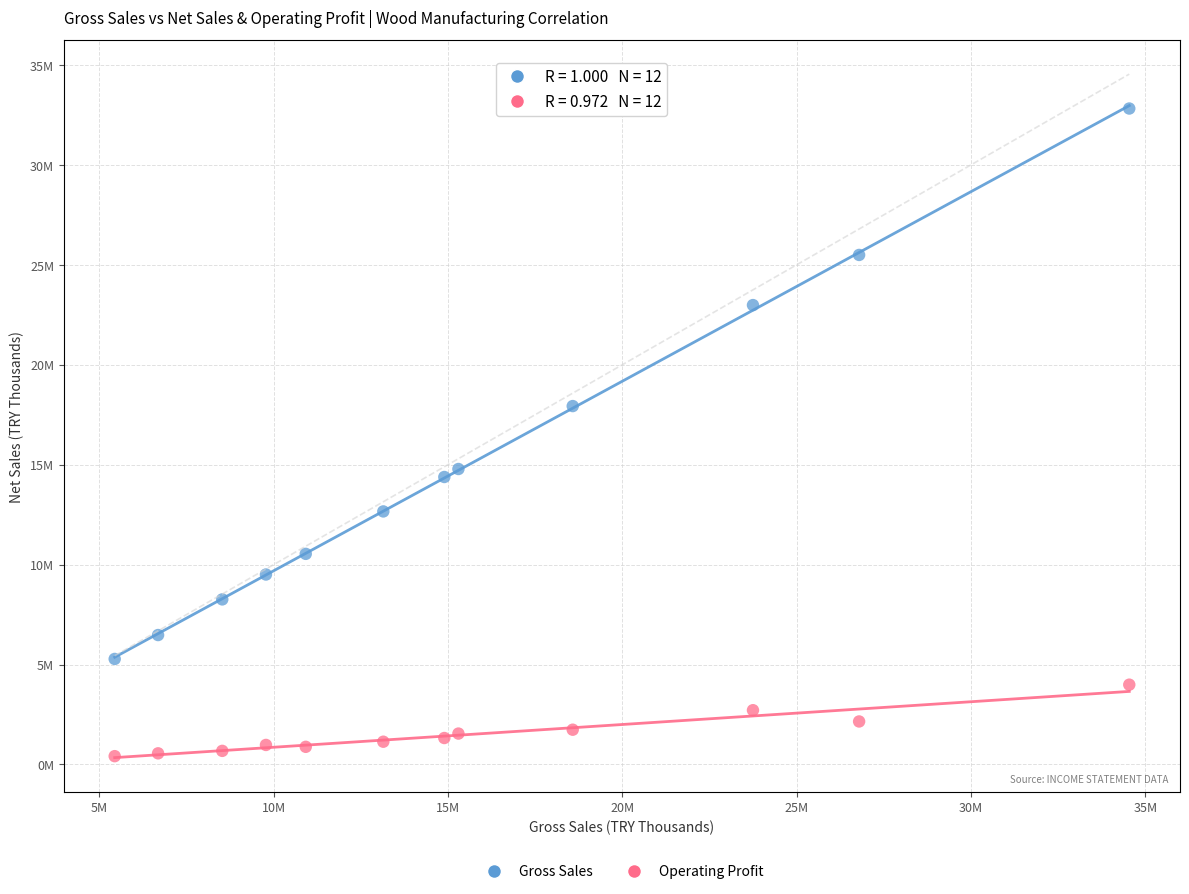

What are all the series names shown in the legend?

Gross Sales, Operating Profit